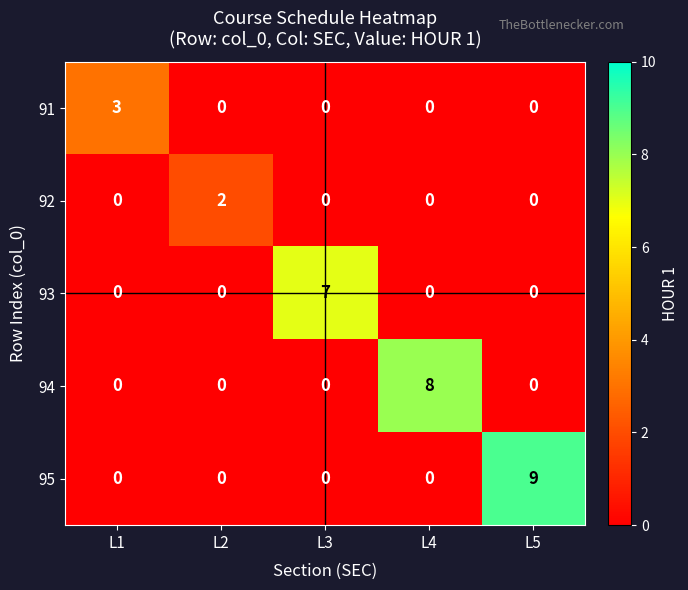

Which series has the widest spread of values?

95